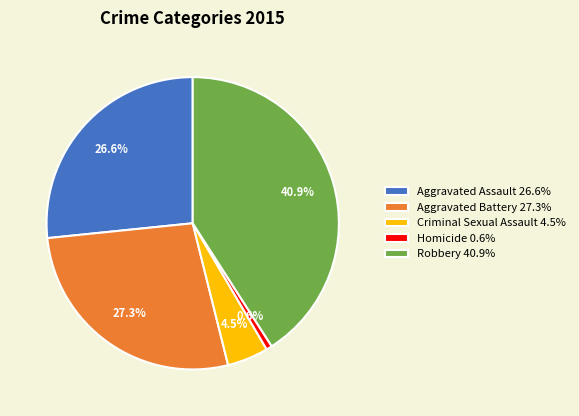

Combined, do Aggravated Assault 26.6% and Aggravated Battery 27.3% account for over 50%?

Yes